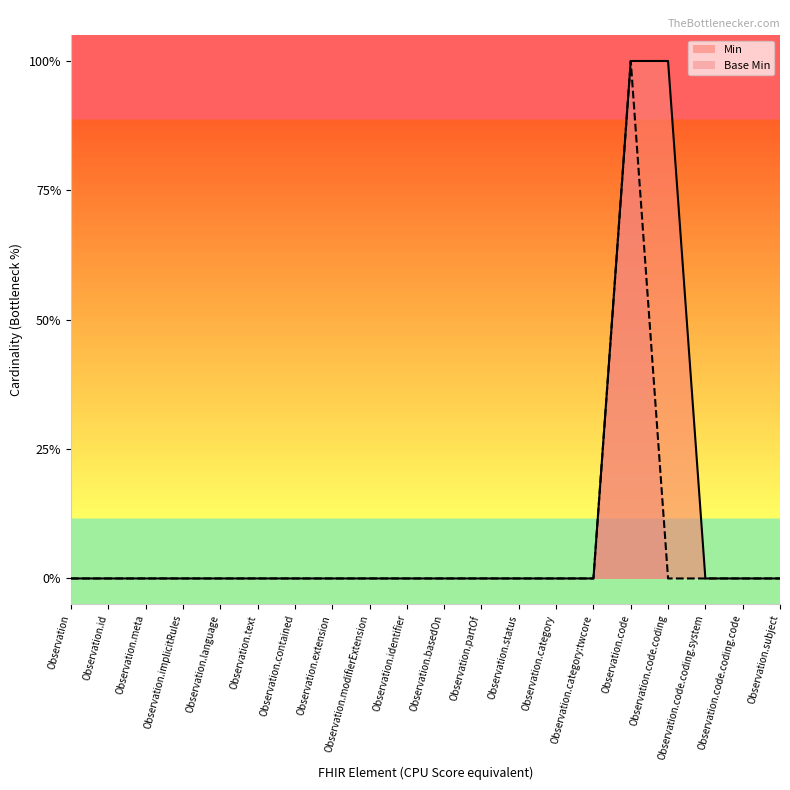

Reading left to right, extract all data points from this chart.

Min: 0	0	0	0	0	0	0	0	0	0	0	0	0	0	0	1	1	0	0	0
Base Min: 0	0	0	0	0	0	0	0	0	0	0	0	0	0	0	1	0	0	0	0